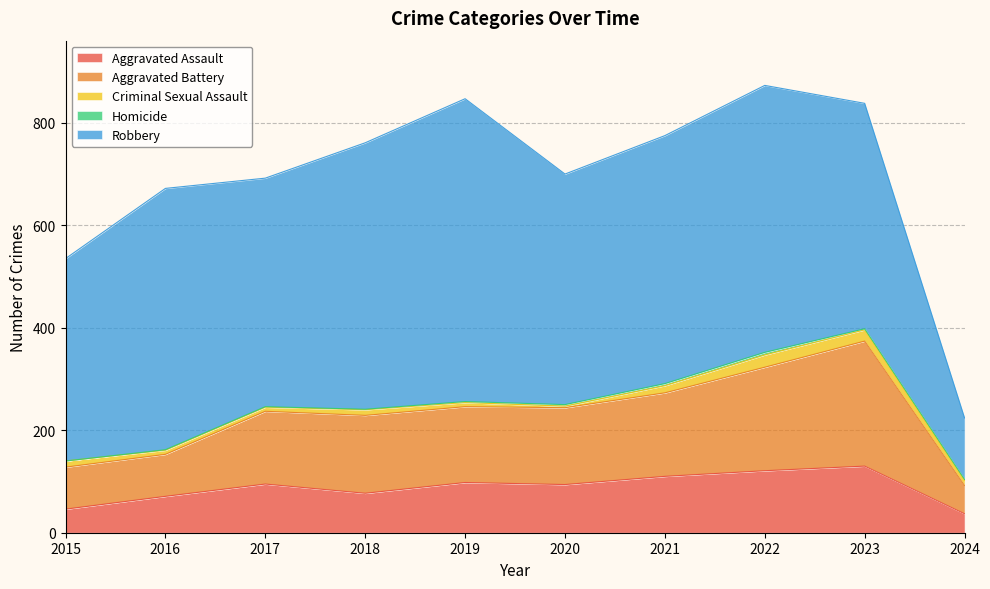

How many lines are shown in the chart?

5